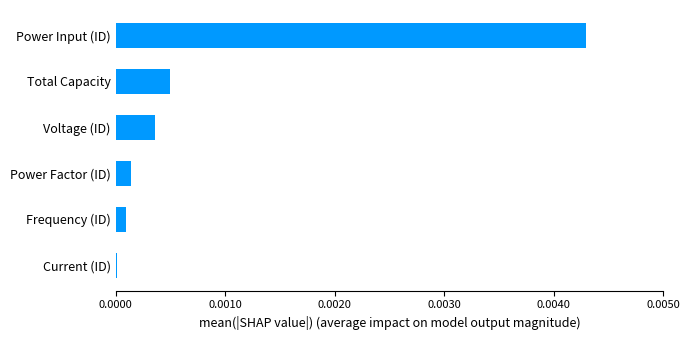

Rank the categories by value from highest to lowest.

Power Input (ID), Total Capacity, Voltage (ID), Power Factor (ID), Frequency (ID), Current (ID)